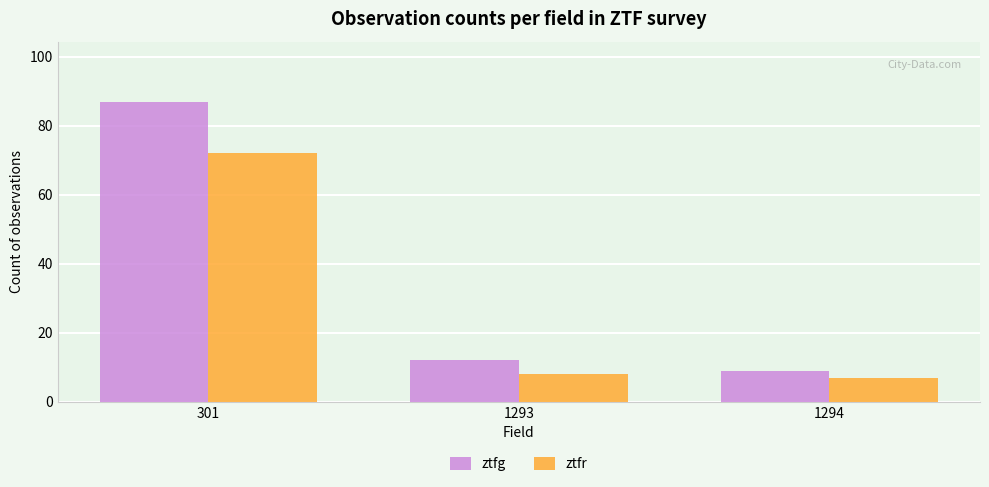

What are all the series names shown in the legend?

ztfg, ztfr